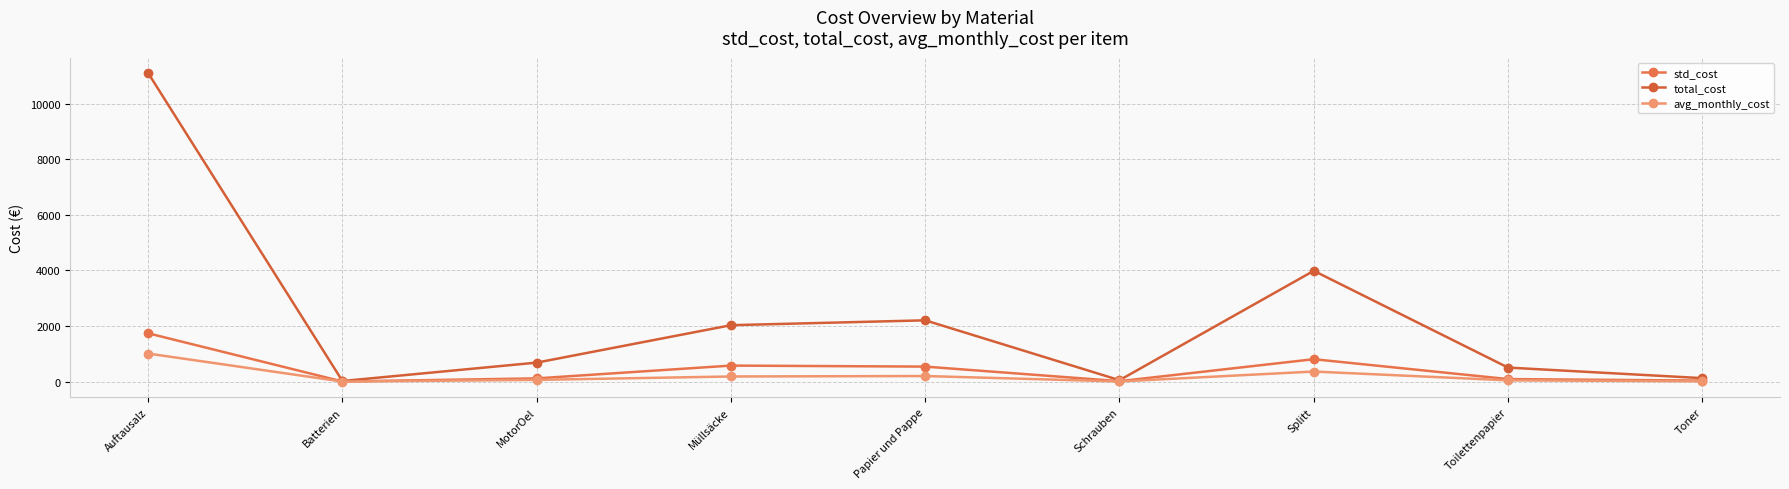

True or false: avg_monthly_cost and total_cost cross at least once.

False